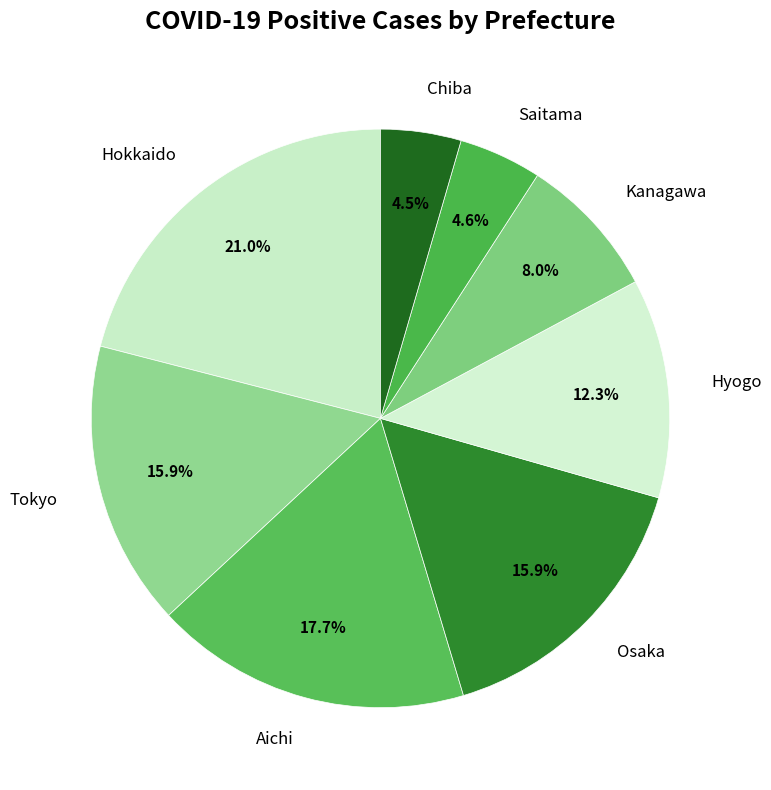

What is the largest slice in the pie chart?

Hokkaido